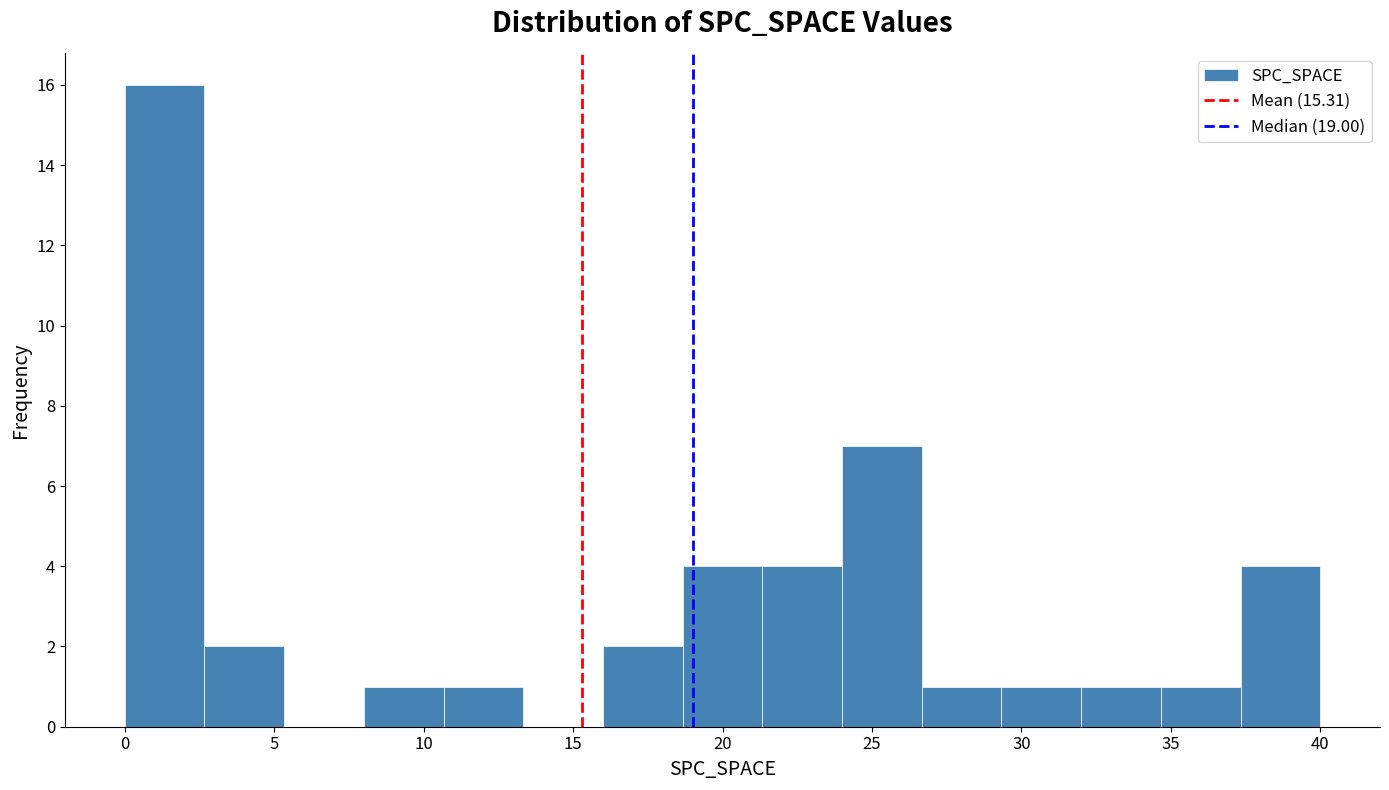

Reading left to right, transcribe this chart: for each bar, give the range it covers on the x-axis and its height. Neither the bar edges nor the heights are printed on the chart, so give them approximately, as read against the axes.

0.0 to 2.5: 16
2.5 to 5.5: 2
5.5 to 8.0: 0
8.0 to 10.5: 1
10.5 to 13.5: 1
13.5 to 16.0: 0
16.0 to 18.5: 2
18.5 to 21.5: 4
21.5 to 24.0: 4
24.0 to 26.5: 7
26.5 to 29.5: 1
29.5 to 32.0: 1
32.0 to 34.5: 1
34.5 to 37.5: 1
37.5 to 40.0: 4